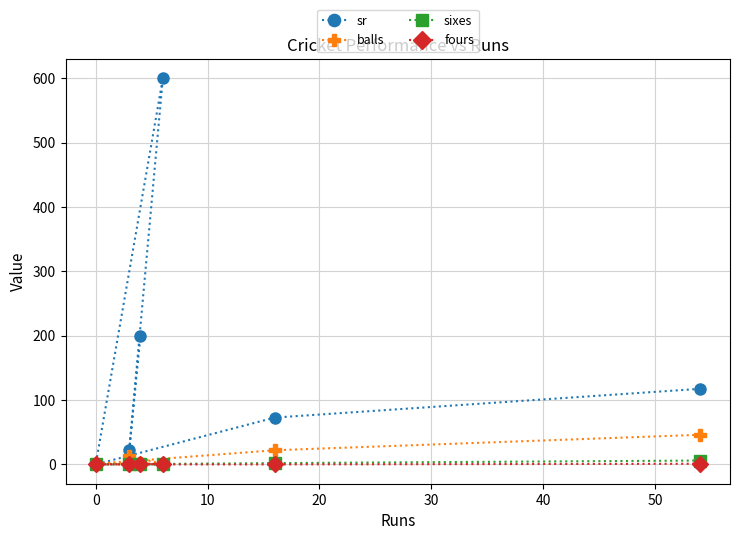

Which series has the widest spread of values?

sr